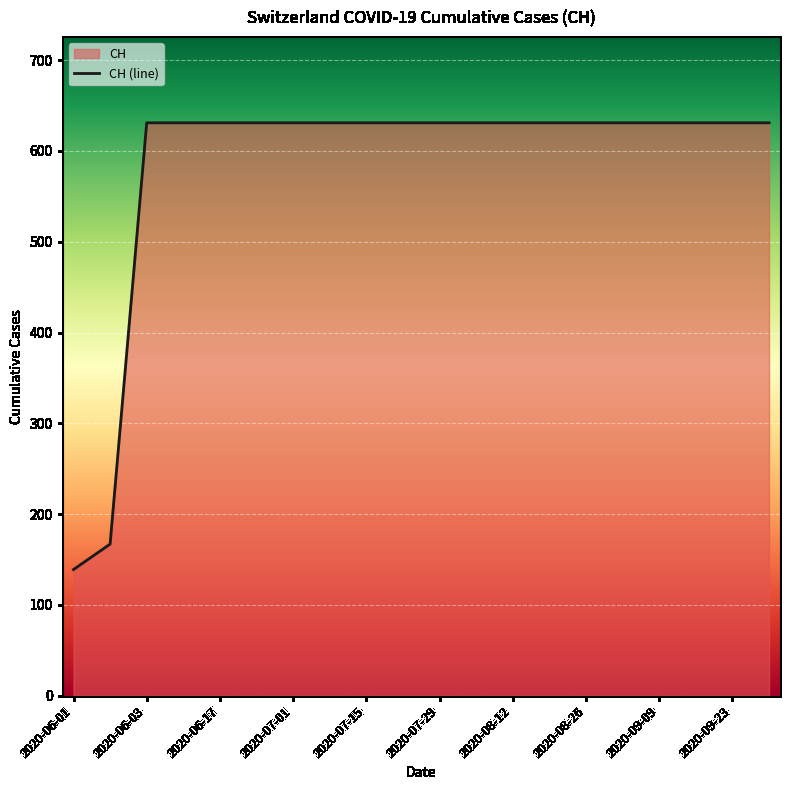

True or false: the data shows 631 at 2020-07-29.

True